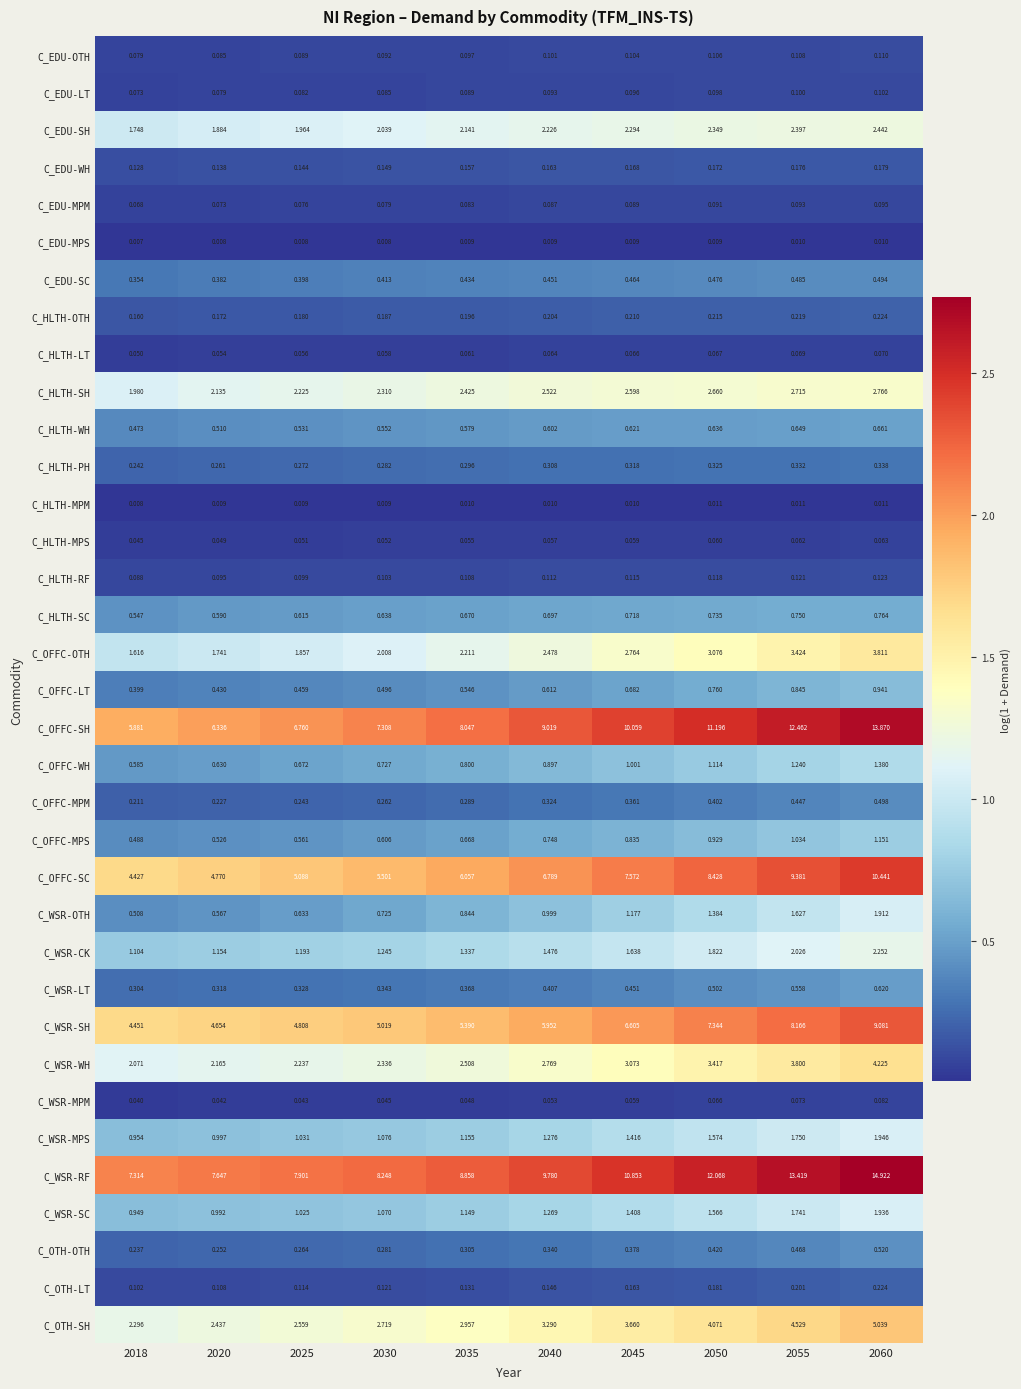

At 2055, list the series in order from largest to smallest.

C_WSR-RF, C_OFFC-SH, C_OFFC-SC, C_WSR-SH, C_OTH-SH, C_WSR-WH, C_OFFC-OTH, C_HLTH-SH, C_EDU-SH, C_WSR-CK, C_WSR-MPS, C_WSR-SC, C_WSR-OTH, C_OFFC-WH, C_OFFC-MPS, C_OFFC-LT, C_HLTH-SC, C_HLTH-WH, C_WSR-LT, C_EDU-SC, C_OTH-OTH, C_OFFC-MPM, C_HLTH-PH, C_HLTH-OTH, C_OTH-LT, C_EDU-WH, C_HLTH-RF, C_EDU-OTH, C_EDU-LT, C_EDU-MPM, C_WSR-MPM, C_HLTH-LT, C_HLTH-MPS, C_HLTH-MPM, C_EDU-MPS